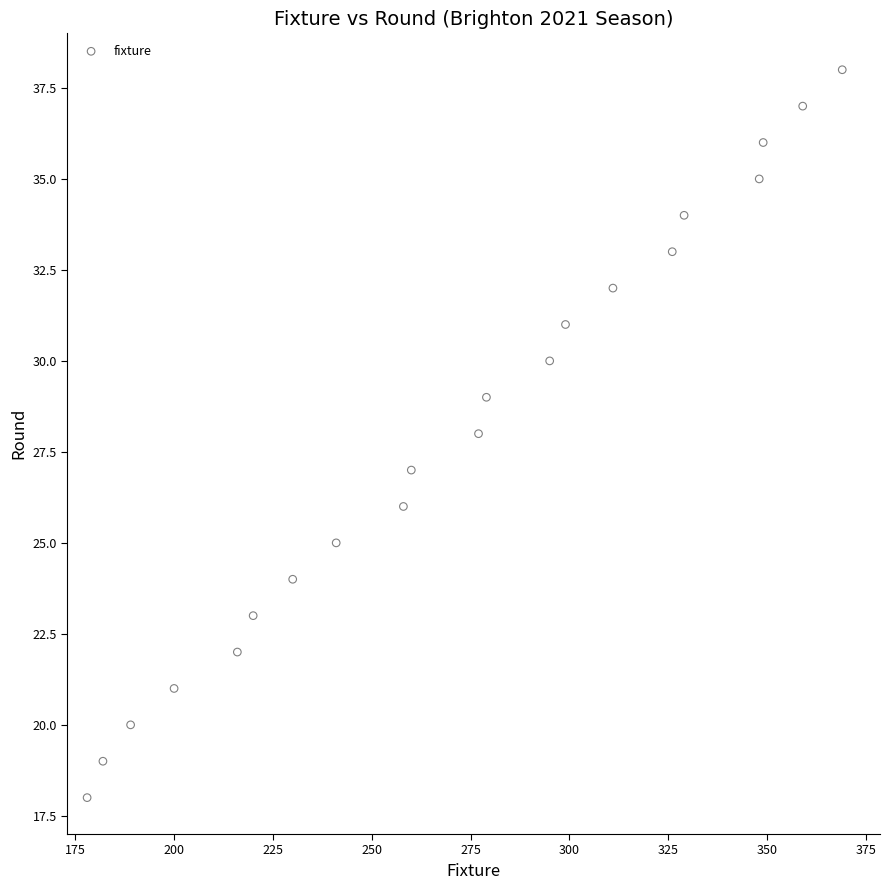

What is the range of X values (max minus min)?

191